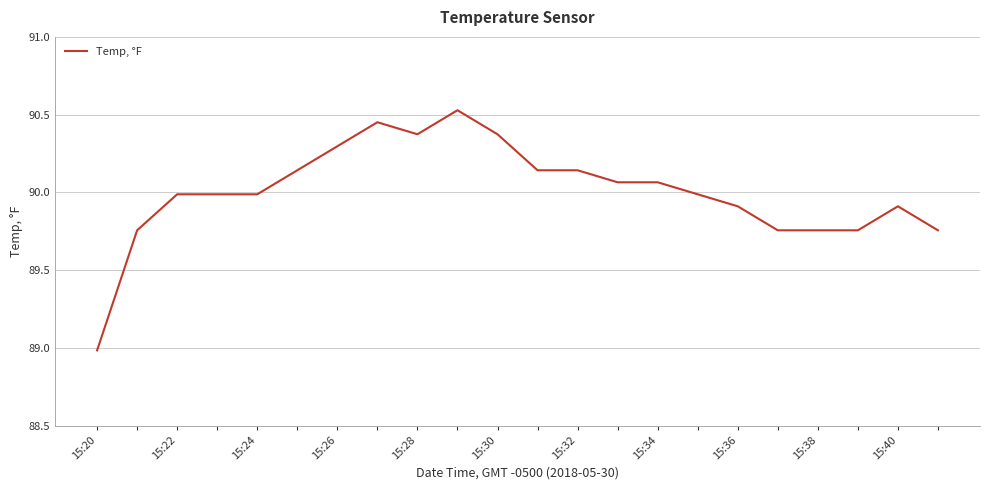

What is the minimum value shown in the chart?

89.0